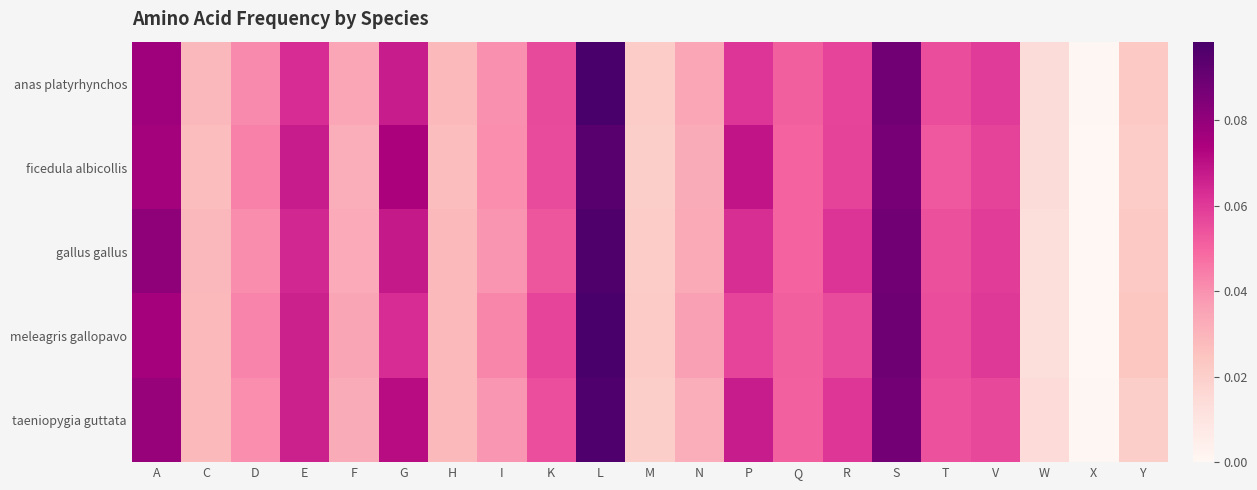

At which category is the sum across all series the highest?

L